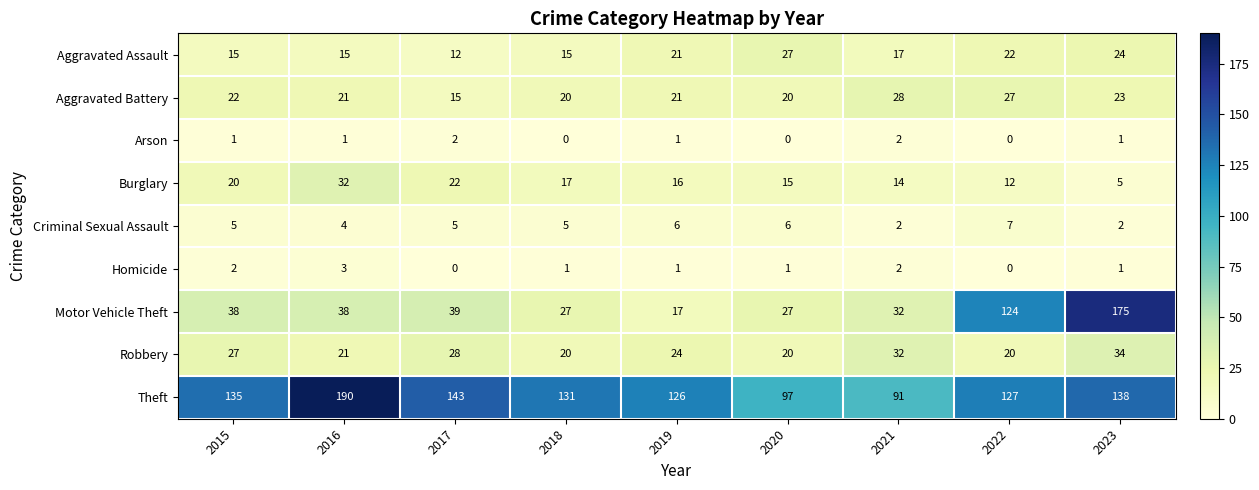

Which series has the largest total across all categories?

Theft